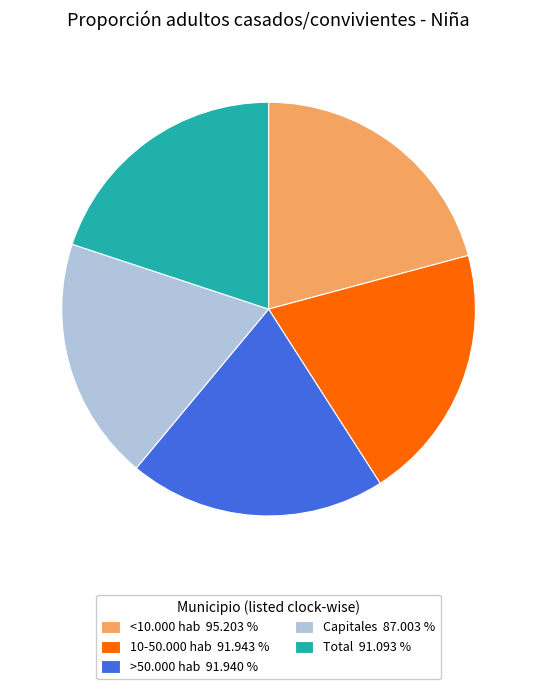

Does Total represent more than half of the total?

No